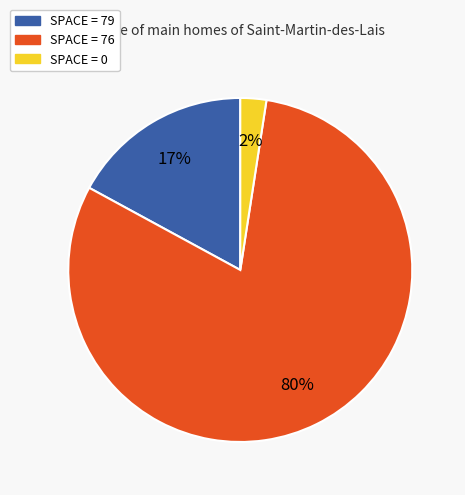

Is there any slice that represents more than half of the pie?

Yes